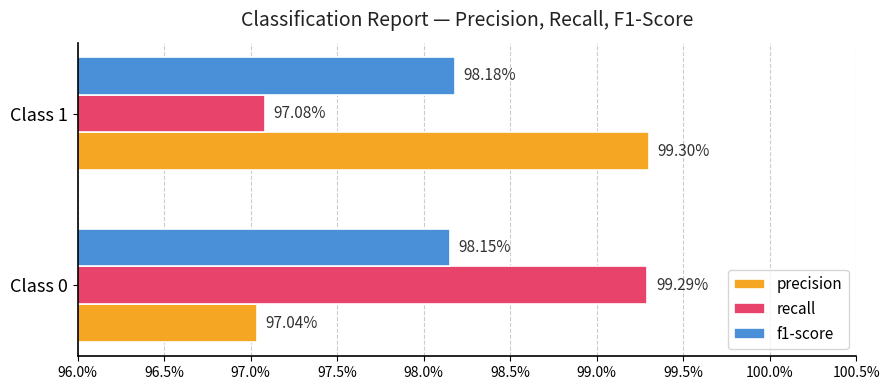

What are all the series names shown in the legend?

precision, recall, f1-score